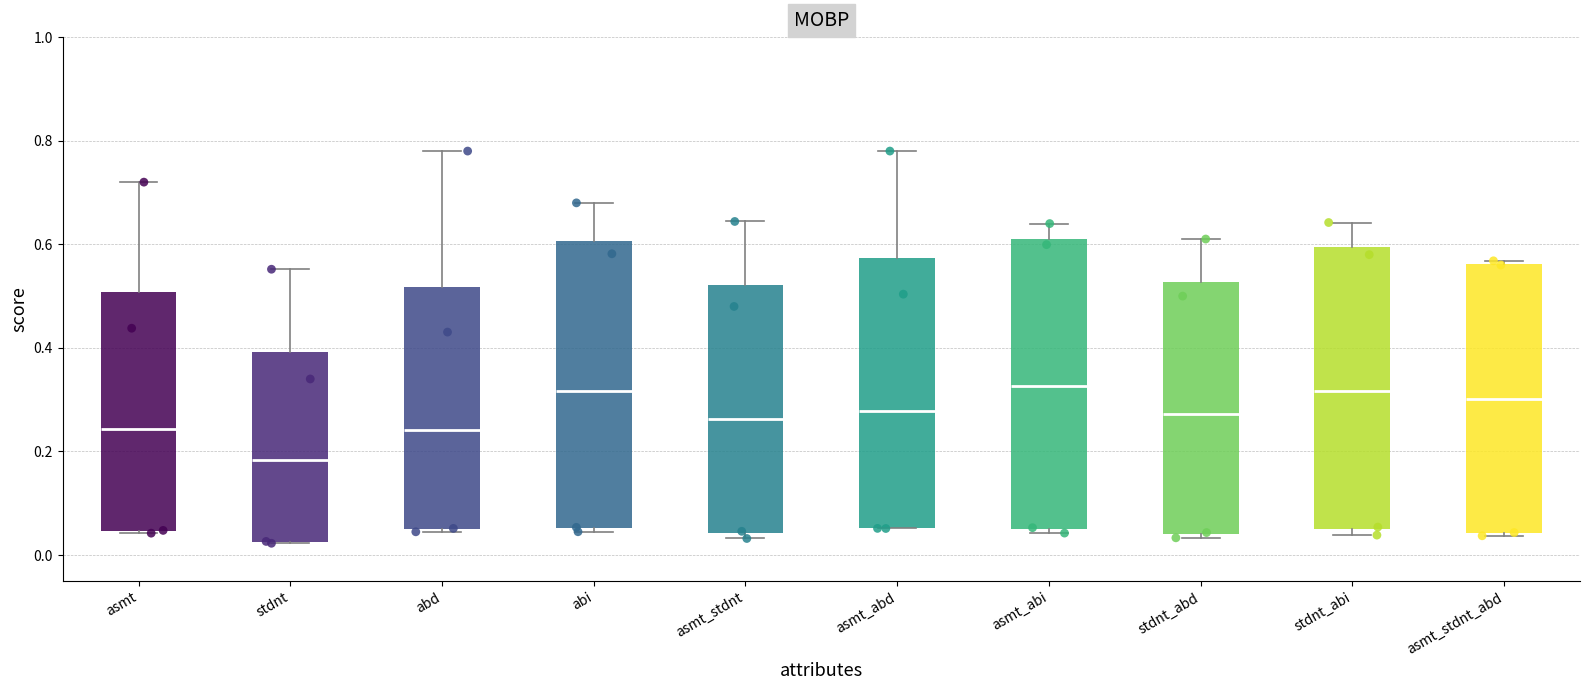

Reading left to right, transcribe this box plot: for each box, give where its median line is, the range the box spans, and where its two whiskers end, as read against the y-axis. The values are not printed on the chart, so give them approximately, as read against the axis.

asmt: median 0.24, box 0.04 to 0.50, whiskers 0.04 to 0.72
stdnt: median 0.18, box 0.02 to 0.40, whiskers 0.02 to 0.56
abd: median 0.24, box 0.04 to 0.52, whiskers 0.04 to 0.78
abi: median 0.32, box 0.06 to 0.60, whiskers 0.04 to 0.68
asmt_stdnt: median 0.26, box 0.04 to 0.52, whiskers 0.04 (just below the box's lower edge) to 0.64
asmt_abd: median 0.28, box 0.06 to 0.58, whiskers 0.06 to 0.78
asmt_abi: median 0.32, box 0.06 to 0.60, whiskers 0.04 to 0.64
stdnt_abd: median 0.28, box 0.04 to 0.52, whiskers 0.04 (just below the box's lower edge) to 0.62
stdnt_abi: median 0.32, box 0.06 to 0.60, whiskers 0.04 to 0.64
asmt_stdnt_abd: median 0.30, box 0.04 to 0.56, whiskers 0.04 to 0.56 (just above the box's upper edge)